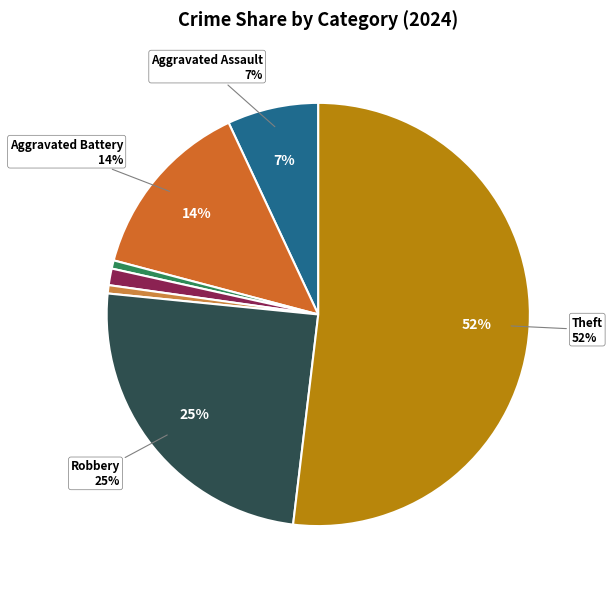

Is there any slice that represents more than half of the pie?

Yes